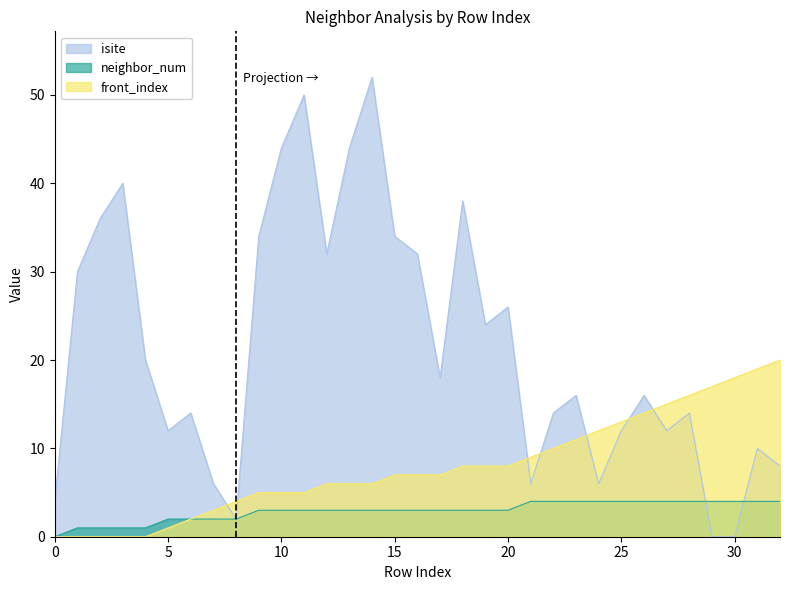

How many lines are shown in the chart?

3